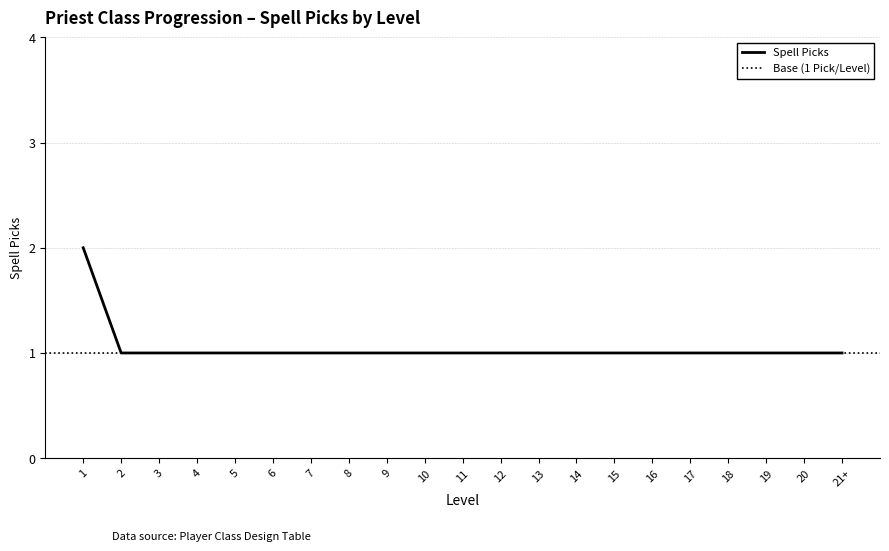

Does the chart display data point markers on the line(s)?

No